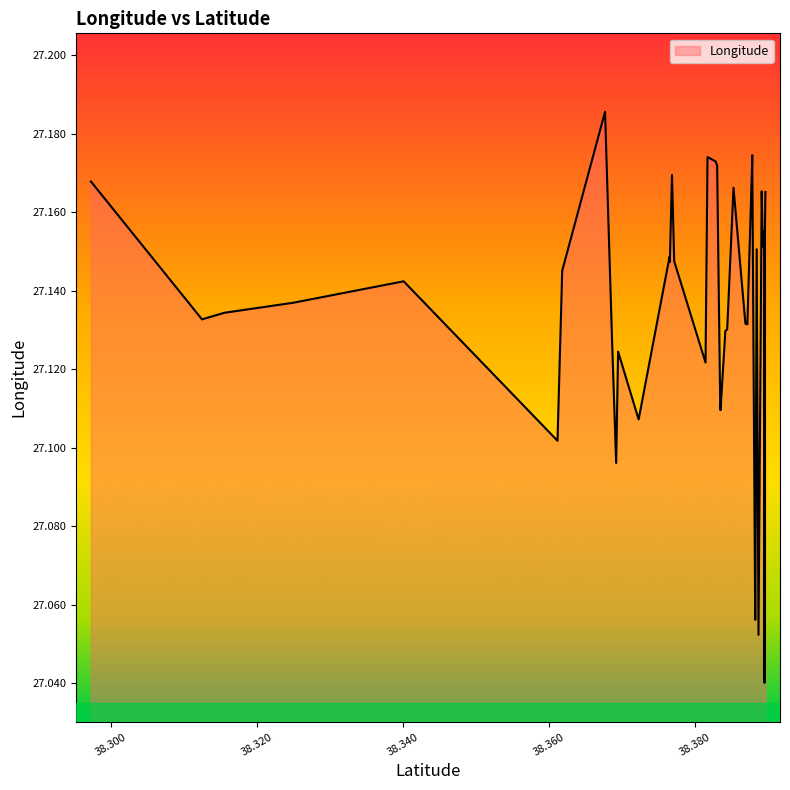

Does the chart display data point markers on the line(s)?

No